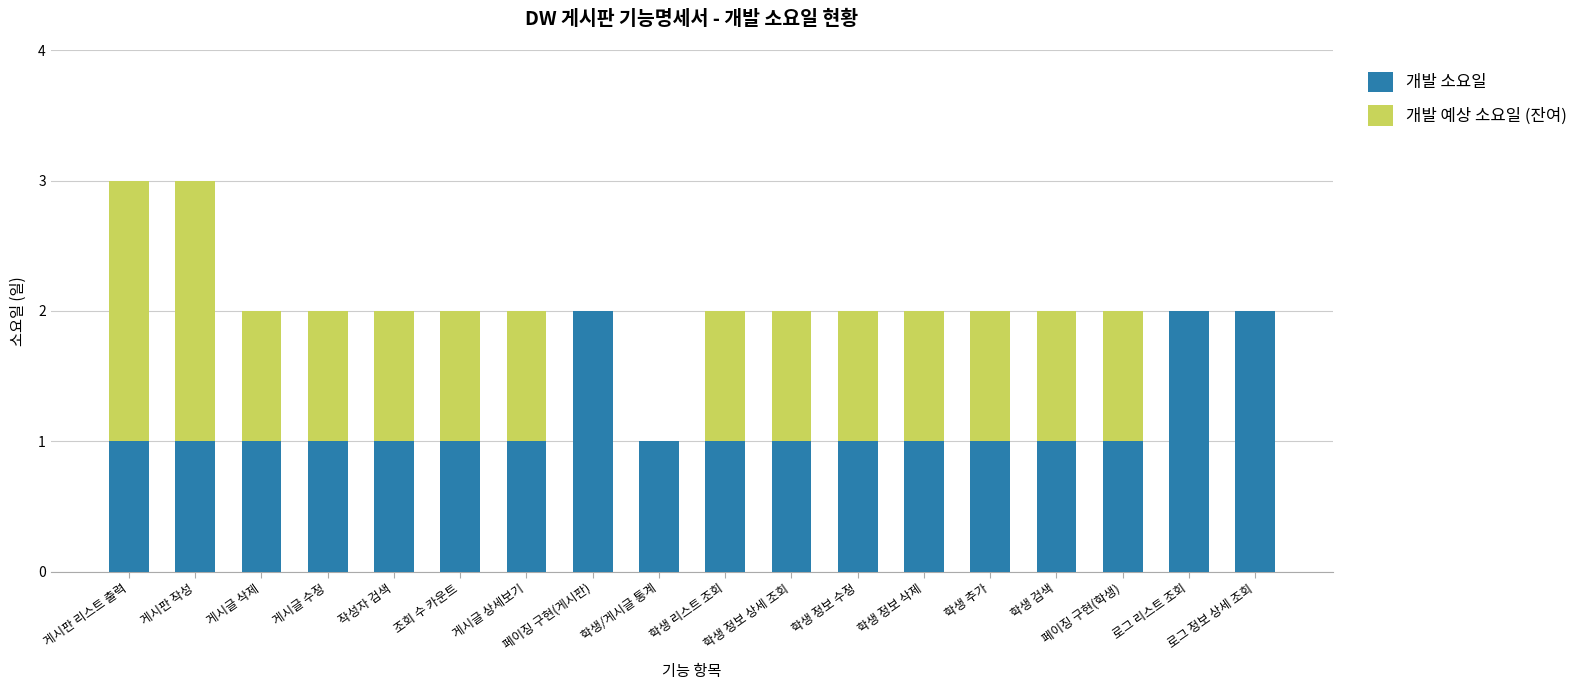

True or false: 개발 소요일 has a value of 1 at 로그 정보 상세 조회.

False